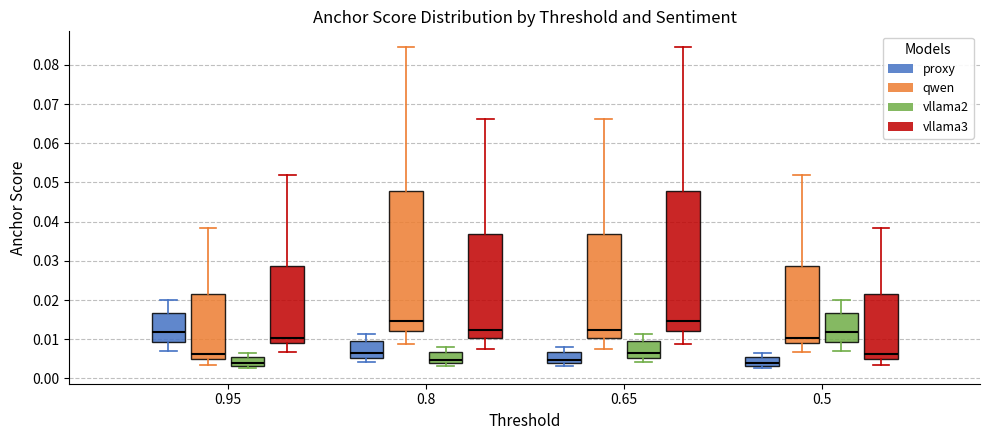

Reading left to right, transcribe this box plot: for each box, give where its median line is, the range the box spans, and where its two whiskers end, as read against the y-axis. The values are not printed on the chart, so give them approximately, as read against the axis.

0.95 (proxy): median 0.012, box 0.009 to 0.017, whiskers 0.007 to 0.020
0.95 (qwen): median 0.006, box 0.005 to 0.022, whiskers 0.004 to 0.038
0.95 (vllama2): median 0.004, box 0.003 to 0.005, whiskers 0.003 (just below the box's lower edge) to 0.006
0.95 (vllama3): median 0.010, box 0.009 to 0.029, whiskers 0.007 to 0.052
0.8 (proxy): median 0.007, box 0.005 to 0.009, whiskers 0.004 to 0.011
0.8 (qwen): median 0.015, box 0.012 to 0.048, whiskers 0.009 to 0.084
0.8 (vllama2): median 0.005, box 0.004 to 0.007, whiskers 0.003 to 0.008
0.8 (vllama3): median 0.012, box 0.010 to 0.037, whiskers 0.007 to 0.066
0.65 (proxy): median 0.005, box 0.004 to 0.007, whiskers 0.003 to 0.008
0.65 (qwen): median 0.012, box 0.010 to 0.037, whiskers 0.007 to 0.066
0.65 (vllama2): median 0.007, box 0.005 to 0.009, whiskers 0.004 to 0.011
0.65 (vllama3): median 0.015, box 0.012 to 0.048, whiskers 0.009 to 0.084
0.5 (proxy): median 0.004, box 0.003 to 0.005, whiskers 0.003 (just below the box's lower edge) to 0.006
0.5 (qwen): median 0.010, box 0.009 to 0.029, whiskers 0.007 to 0.052
0.5 (vllama2): median 0.012, box 0.009 to 0.017, whiskers 0.007 to 0.020
0.5 (vllama3): median 0.006, box 0.005 to 0.022, whiskers 0.004 to 0.038